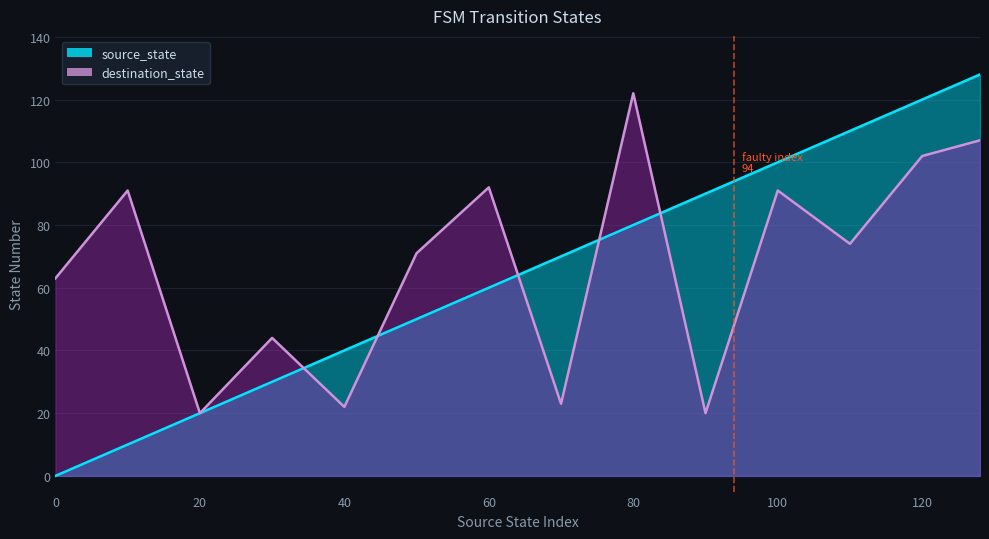

At how many categories does at least one series exceed 52?

11